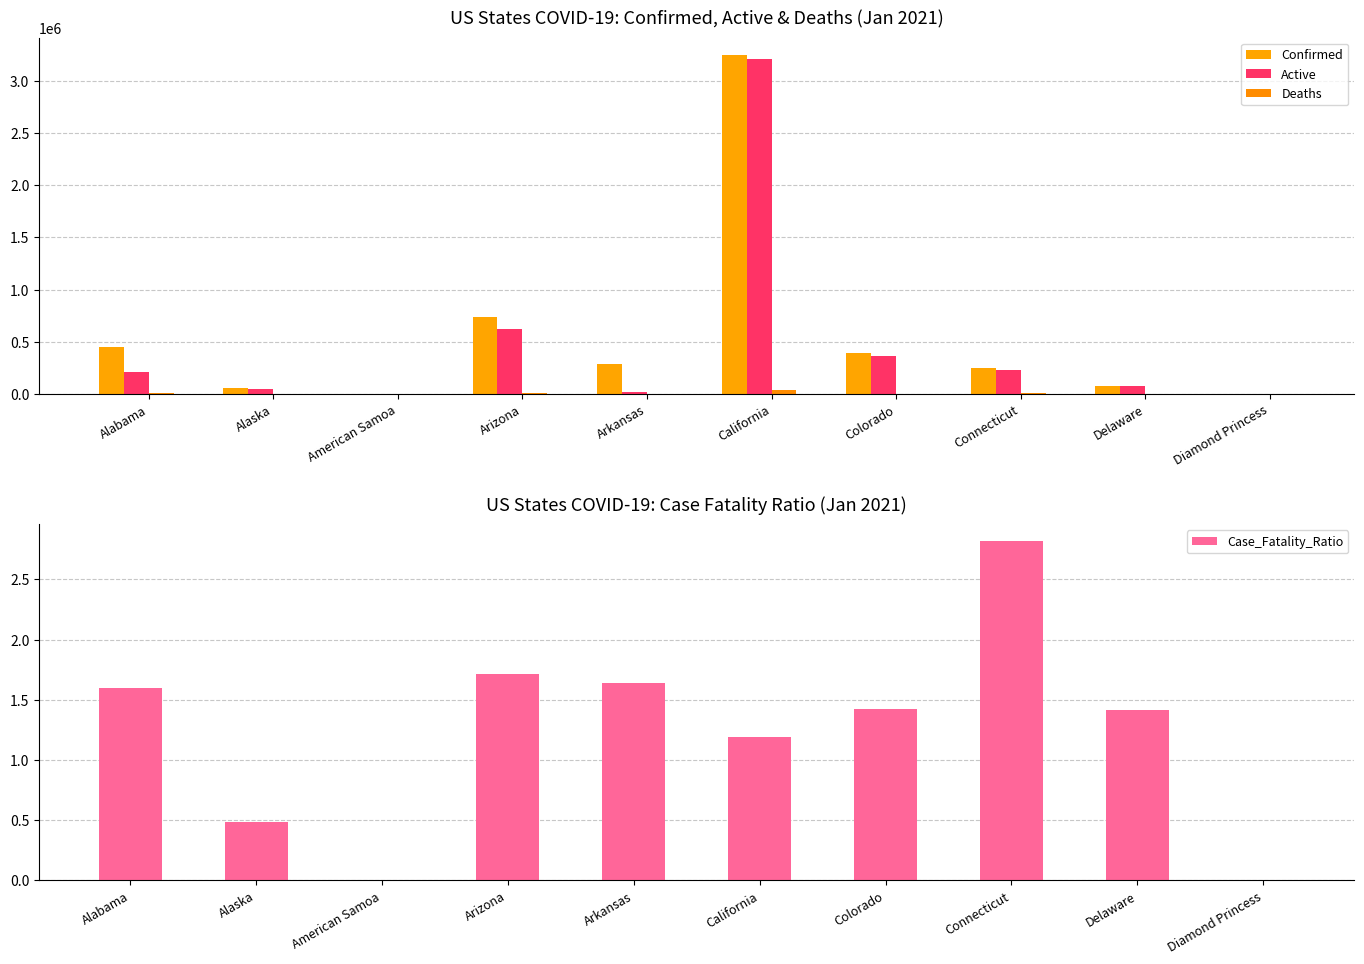

What is the sum of all Confirmed values?

5495111